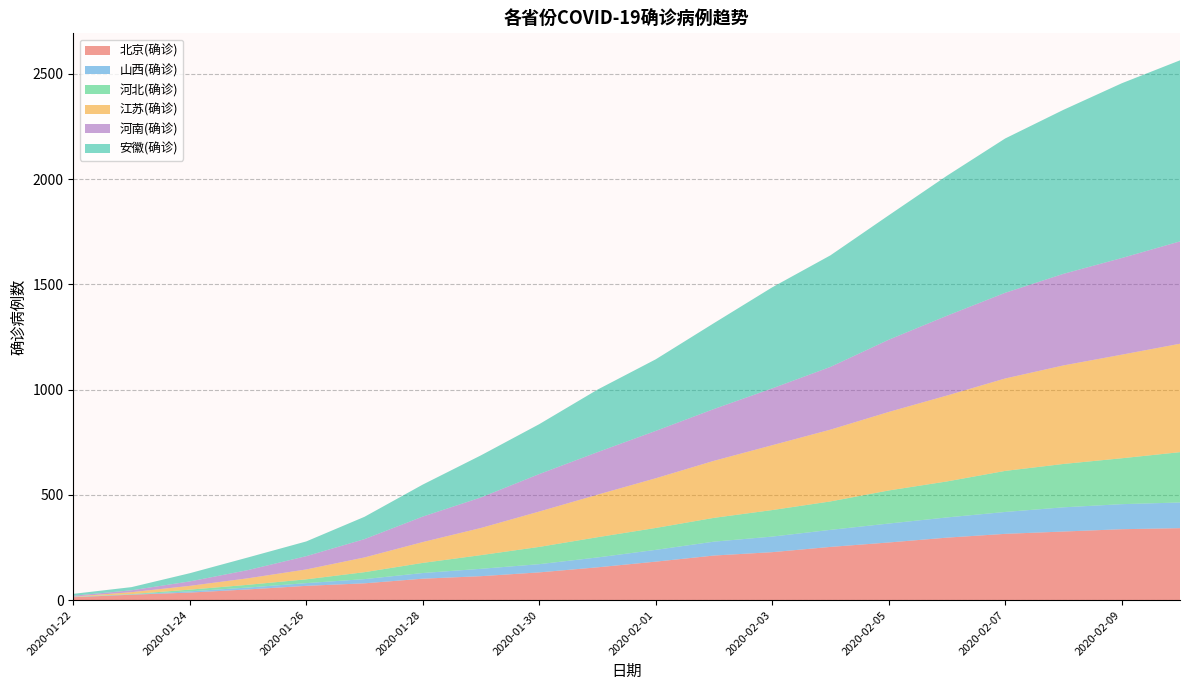

Reading left to right, extract all data points from this chart.

北京(确诊): 14	26	36	51	68	80	102	114	132	156	183	212	228	253	274	297	315	326	337	342
山西(确诊): 1	1	6	9	13	20	27	35	39	47	56	66	74	81	90	96	104	115	119	122
河北(确诊): 1	2	8	13	18	33	48	65	82	96	104	113	126	135	157	171	195	206	218	239
江苏(确诊): 1	9	18	31	47	70	99	129	168	202	236	271	308	341	373	408	439	468	492	515
河南(确诊): 4	9	21	39	63	87	121	145	178	202	225	246	270	298	343	379	407	435	459	486
安徽(确诊): 9	15	39	60	70	106	152	200	237	297	340	408	480	530	591	665	733	779	830	860